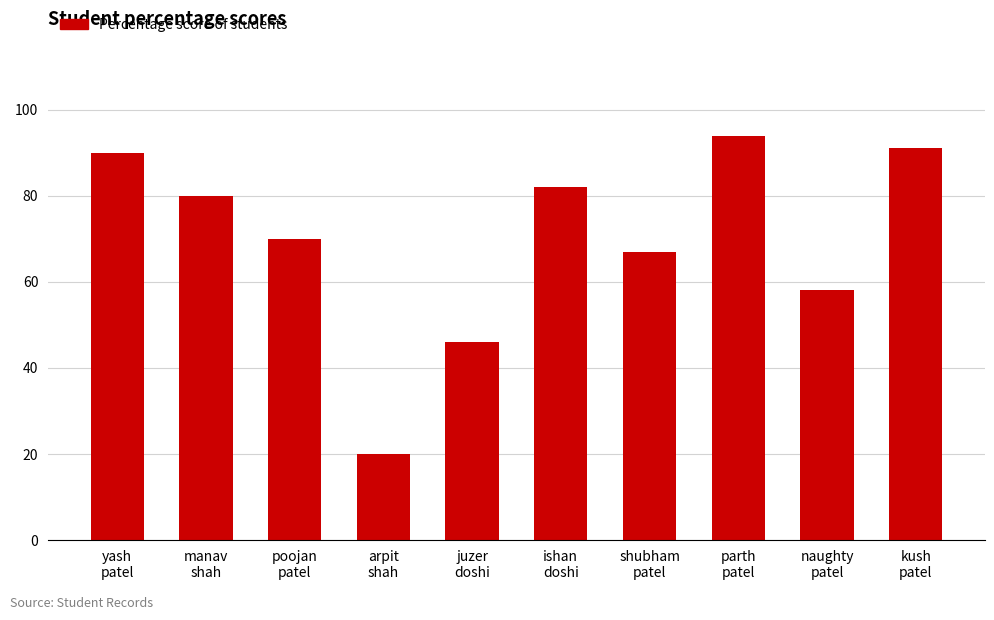

What is the label of the 8th bar from the left?

parth
patel